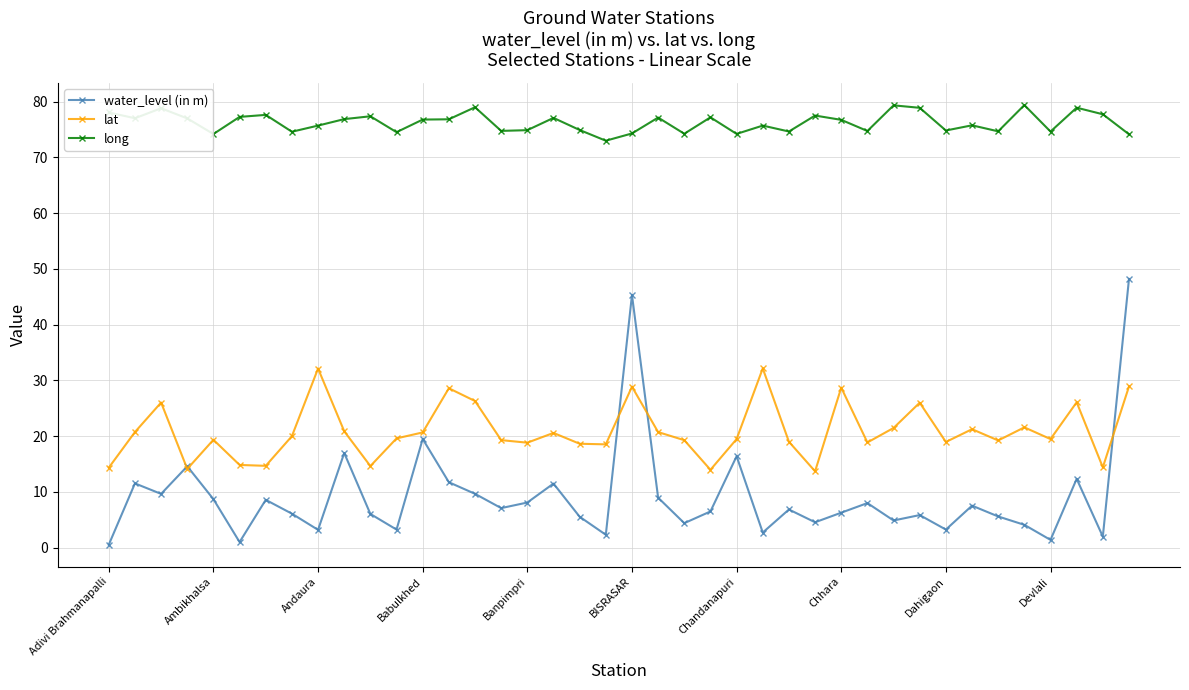

What is the maximum value for water_level (in m)?

48.2